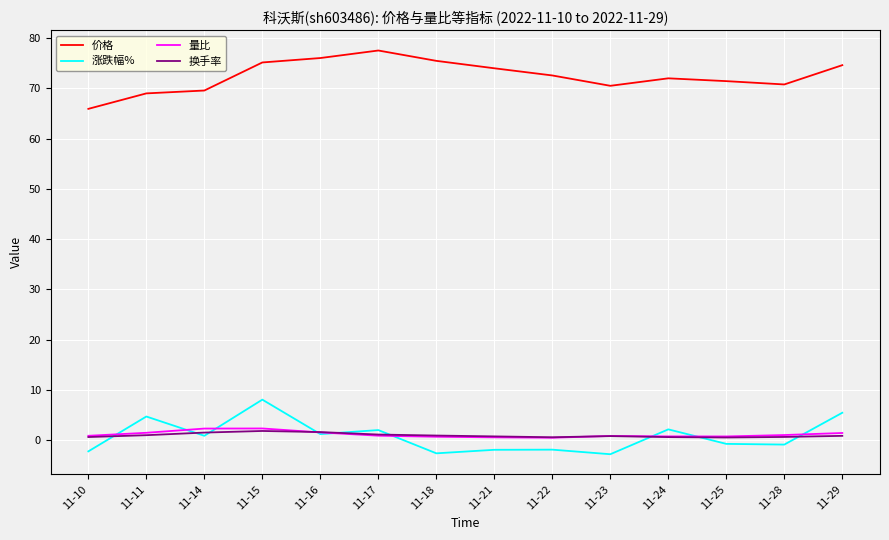

How many categories are shown in the chart?

14